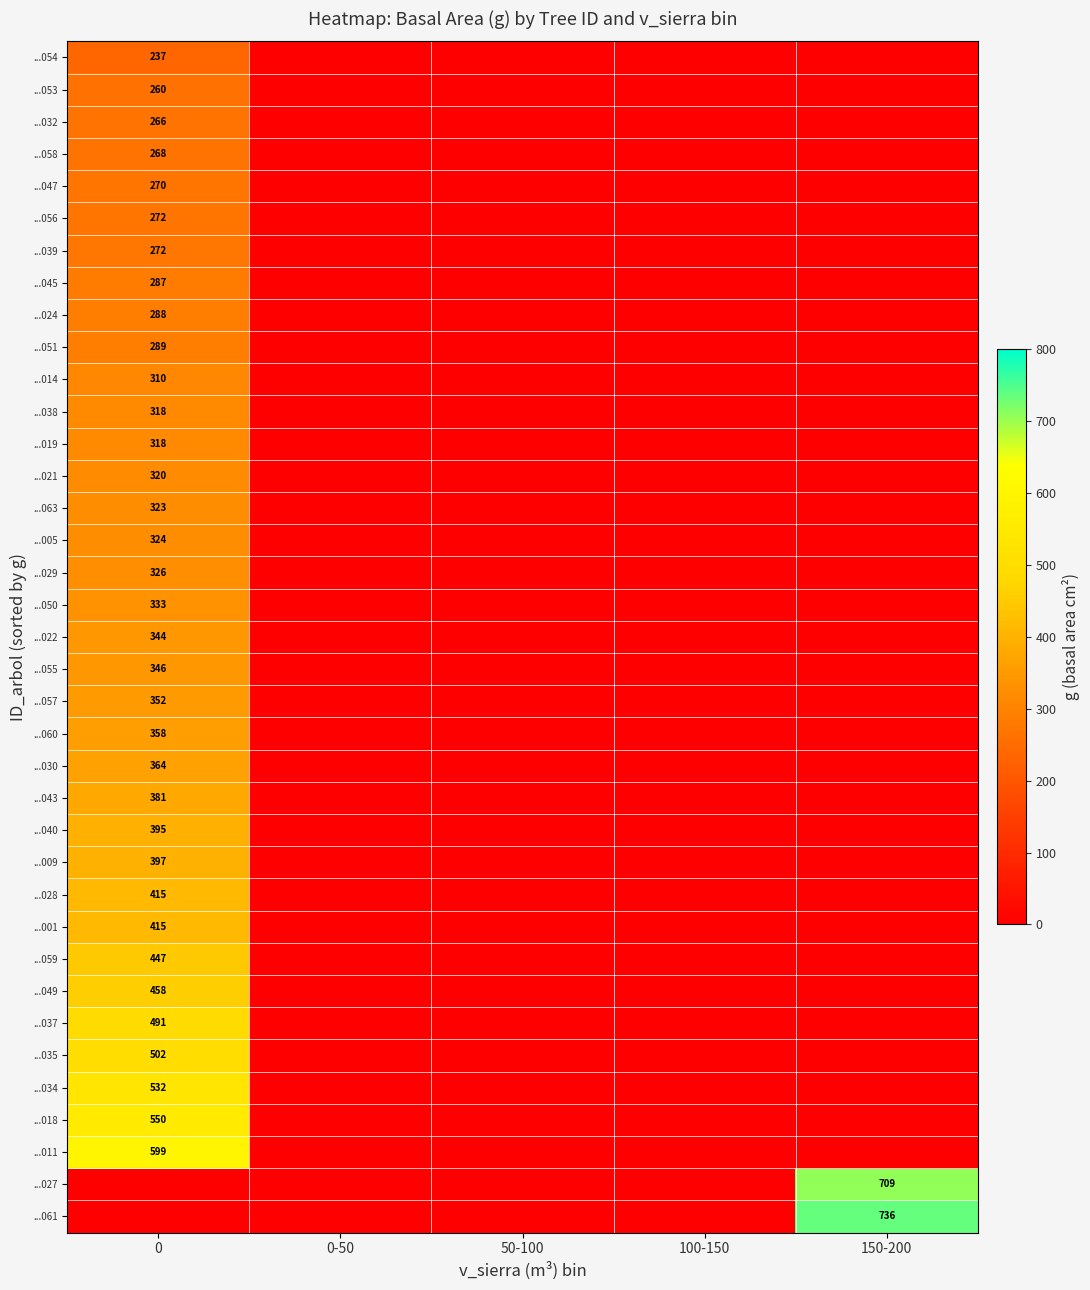

How many categories are shown in the chart?

5